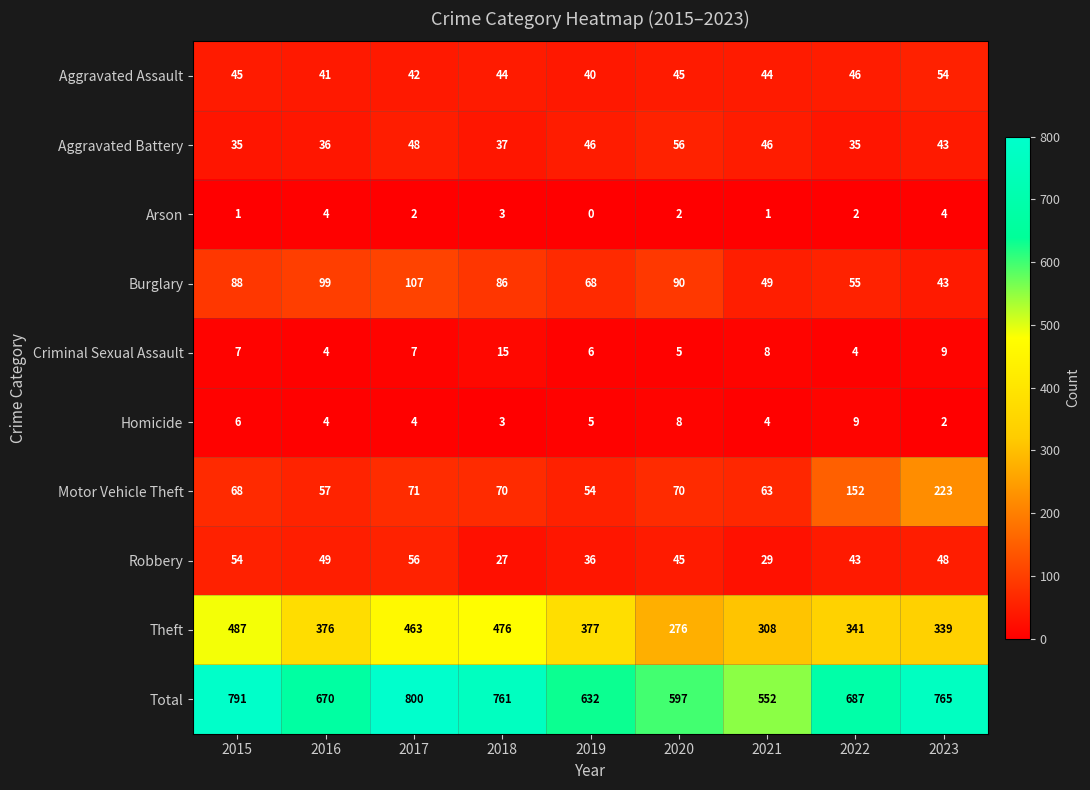

At 2019, list the series in order from smallest to largest.

Arson, Homicide, Criminal Sexual Assault, Robbery, Aggravated Assault, Aggravated Battery, Motor Vehicle Theft, Burglary, Theft, Total